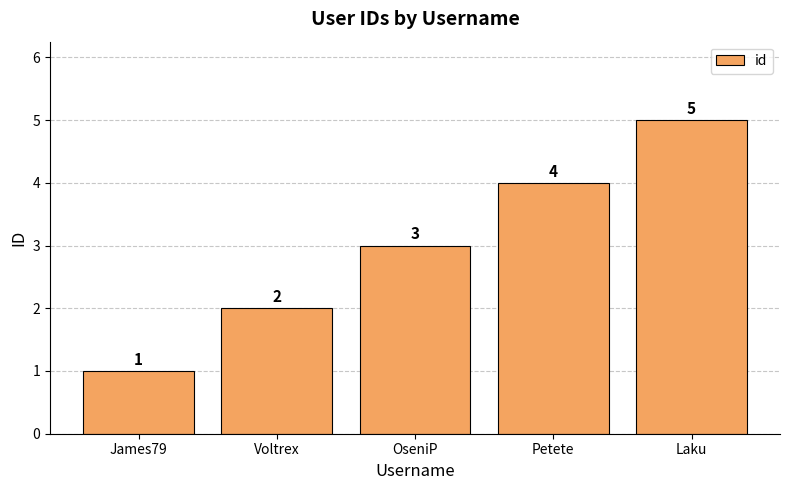

True or false: the data shows 8 at Laku.

False